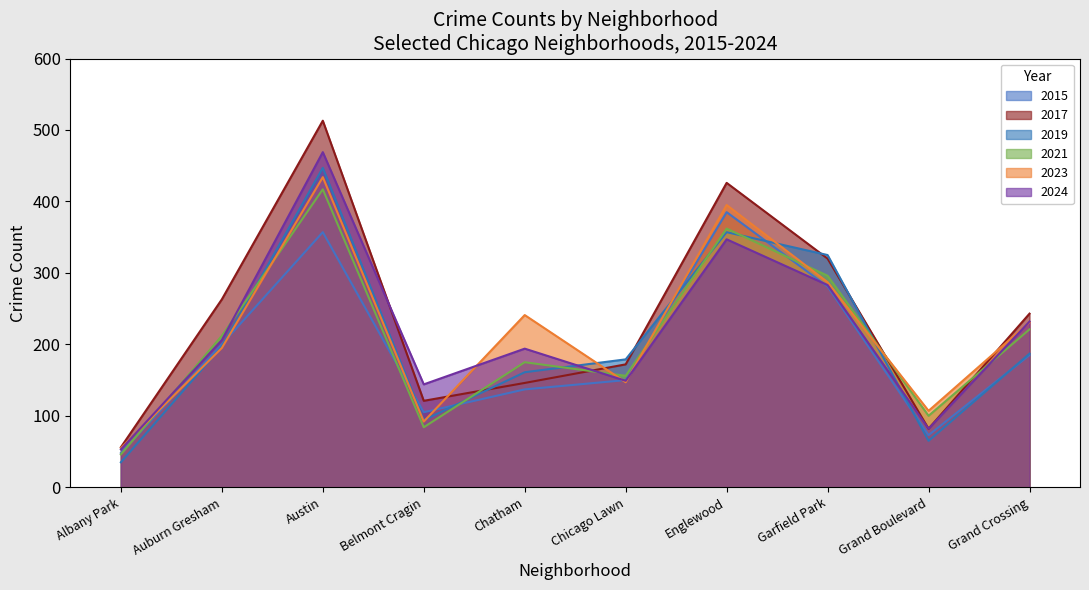

Where does the 2015 series first go above 185?

Auburn Gresham